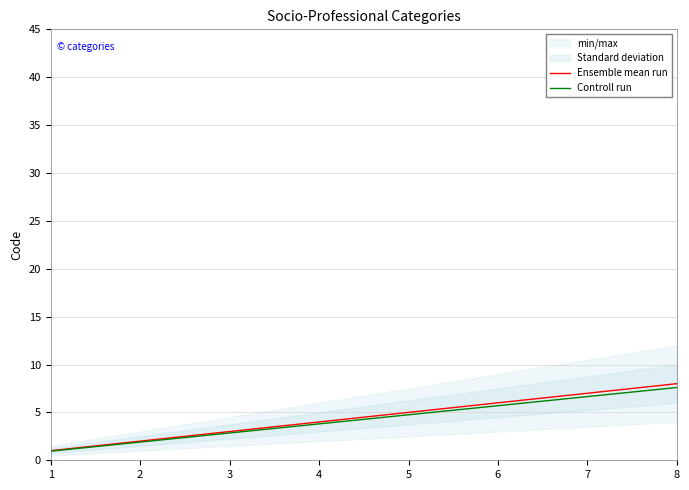

List the labels in order of Controll run value, largest first.

8, 7, 6, 5, 4, 3, 2, 1